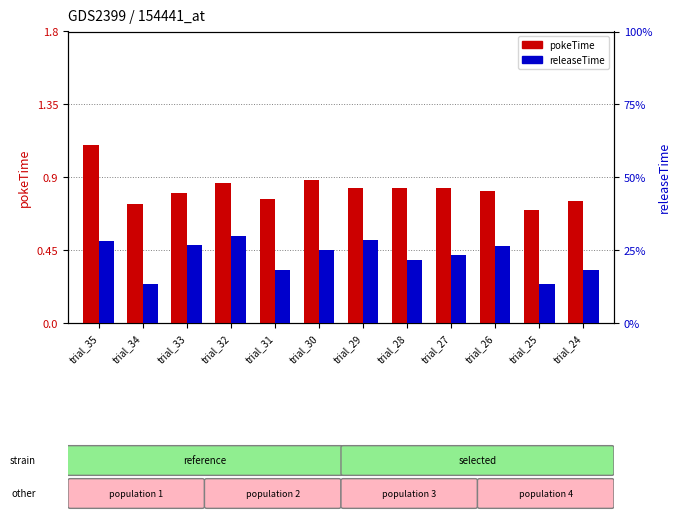

Are the bars horizontal?

No